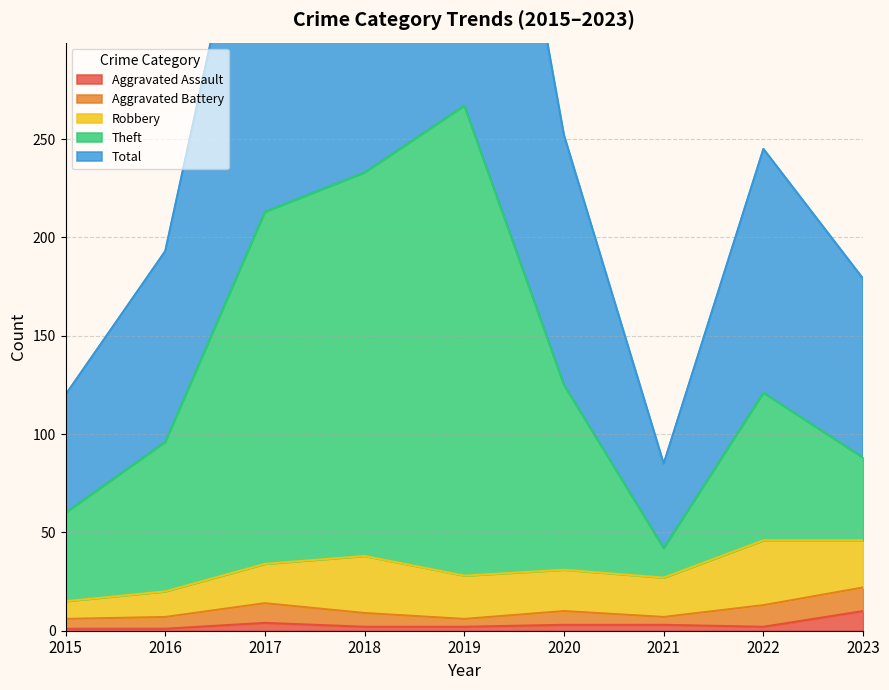

True or false: Theft and Total intersect in this chart.

False